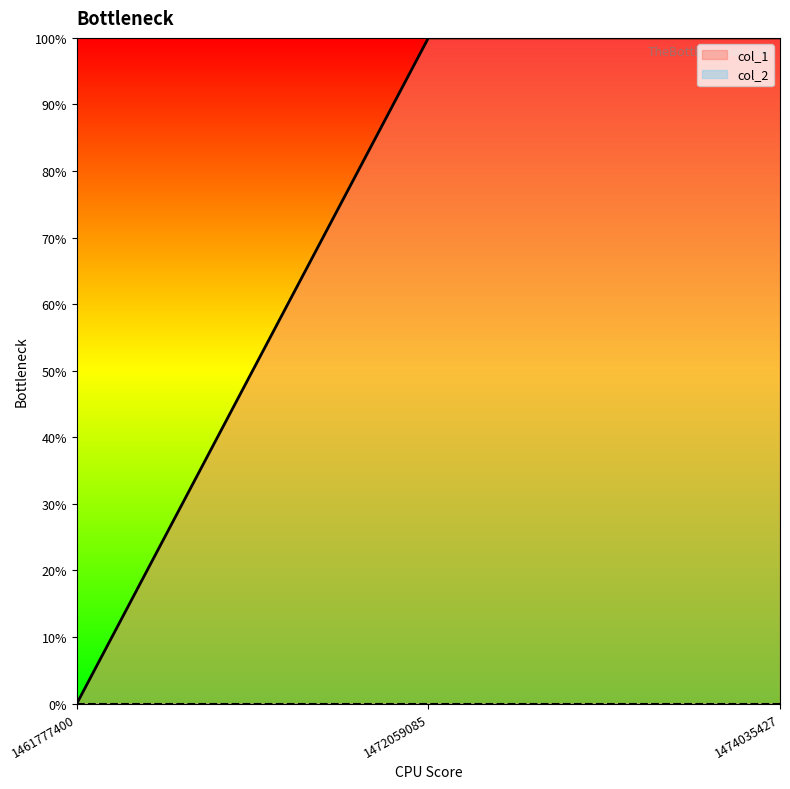

What is the difference between the maximum and minimum values?

1